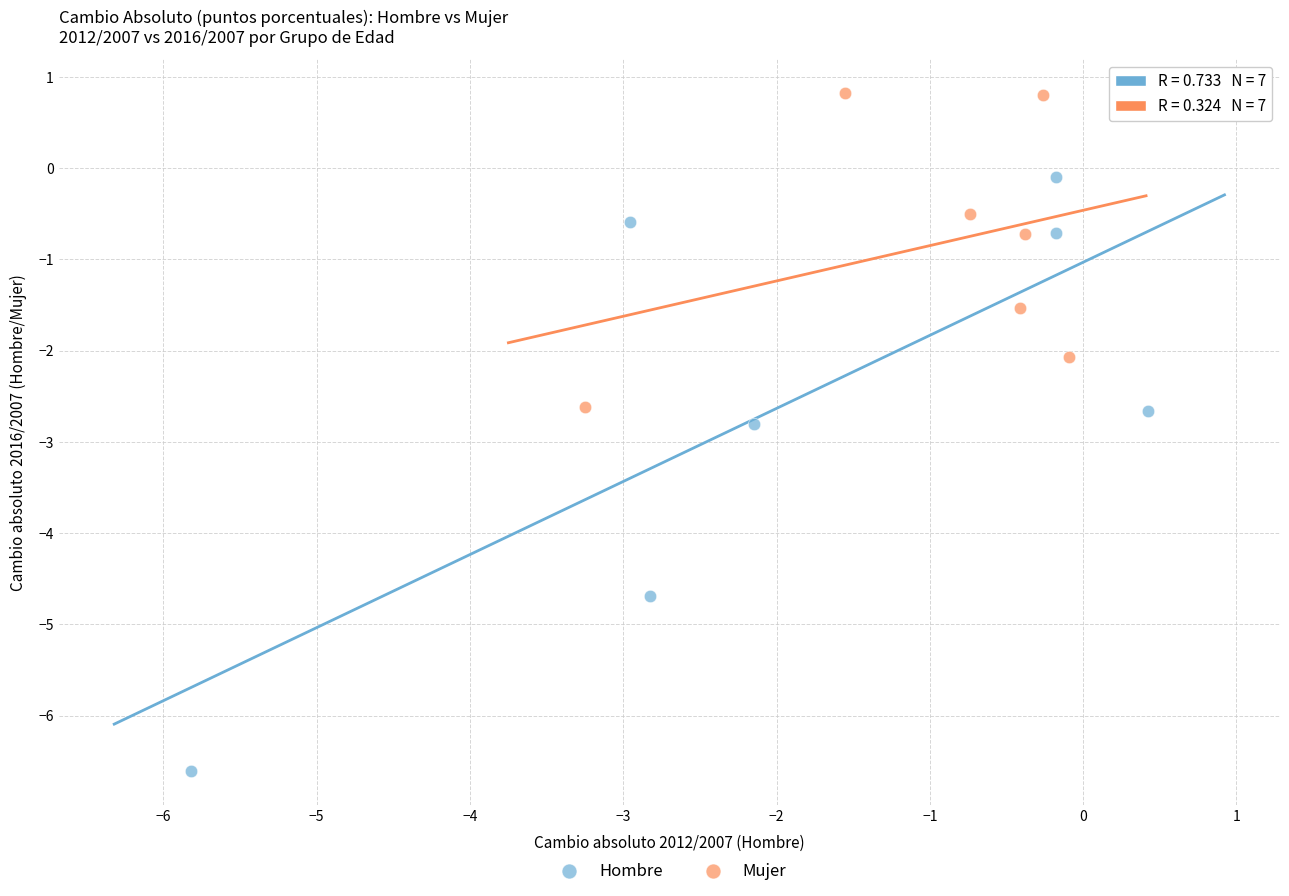

Which series reaches the minimum Y coordinate?

Hombre